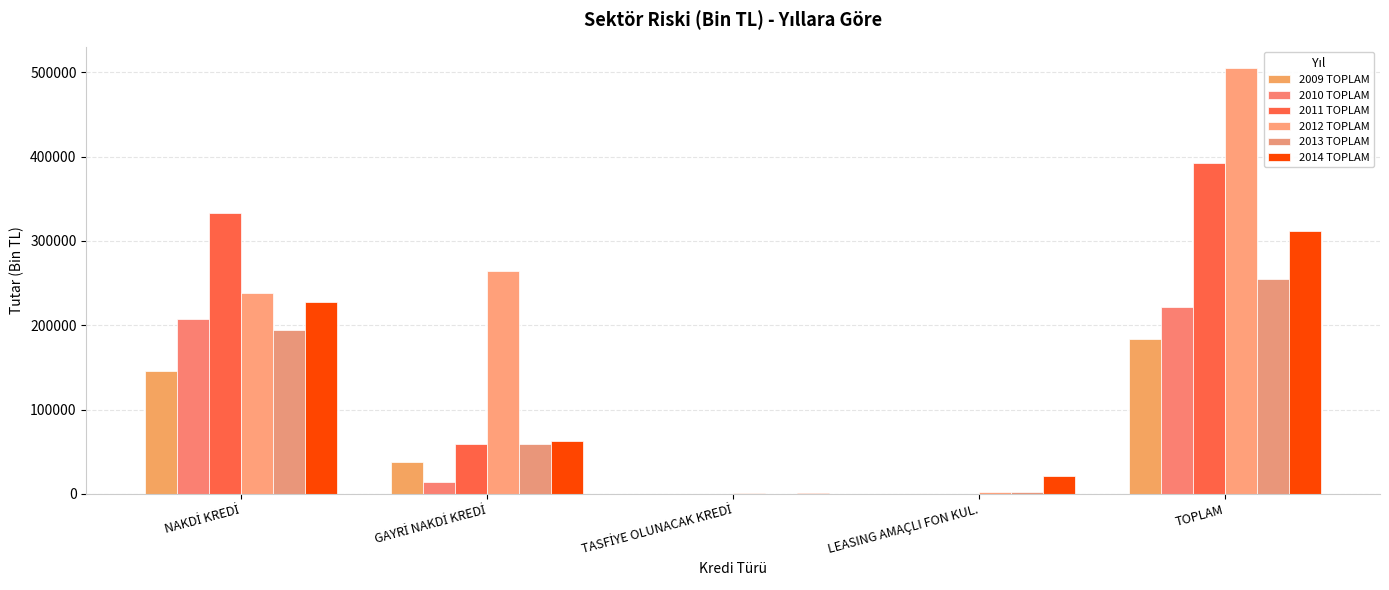

Does the chart contain stacked bars?

No